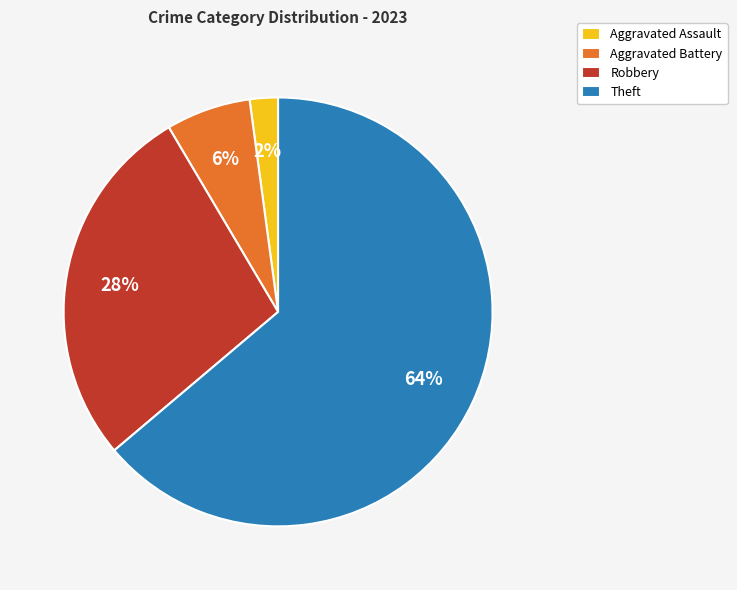

Is it true that Robbery is 42% of the pie?

False